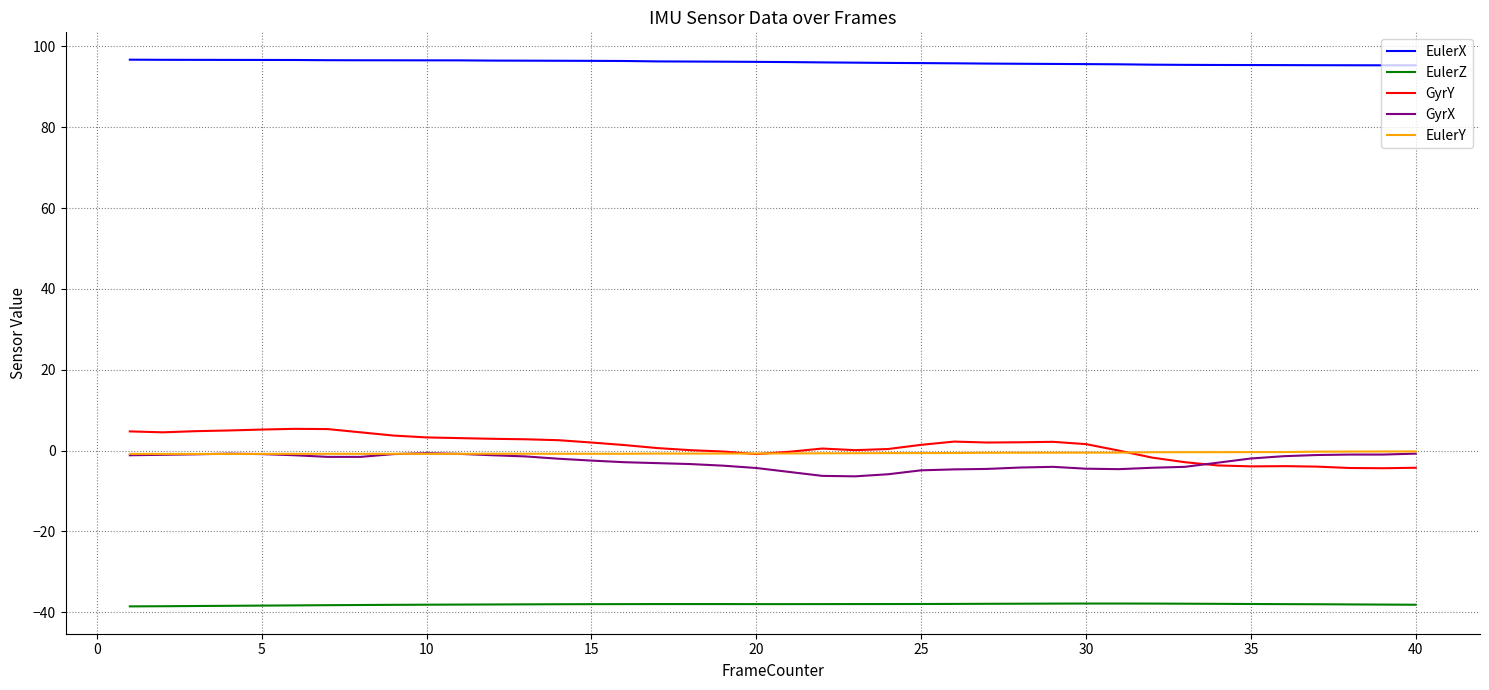

True or false: GyrX and EulerZ intersect in this chart.

False